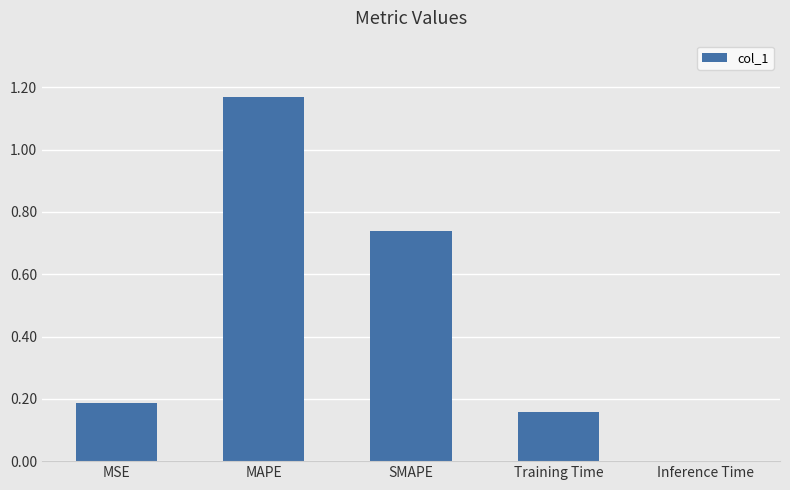

What is the sum of the values at MSE and Training Time?

0.3